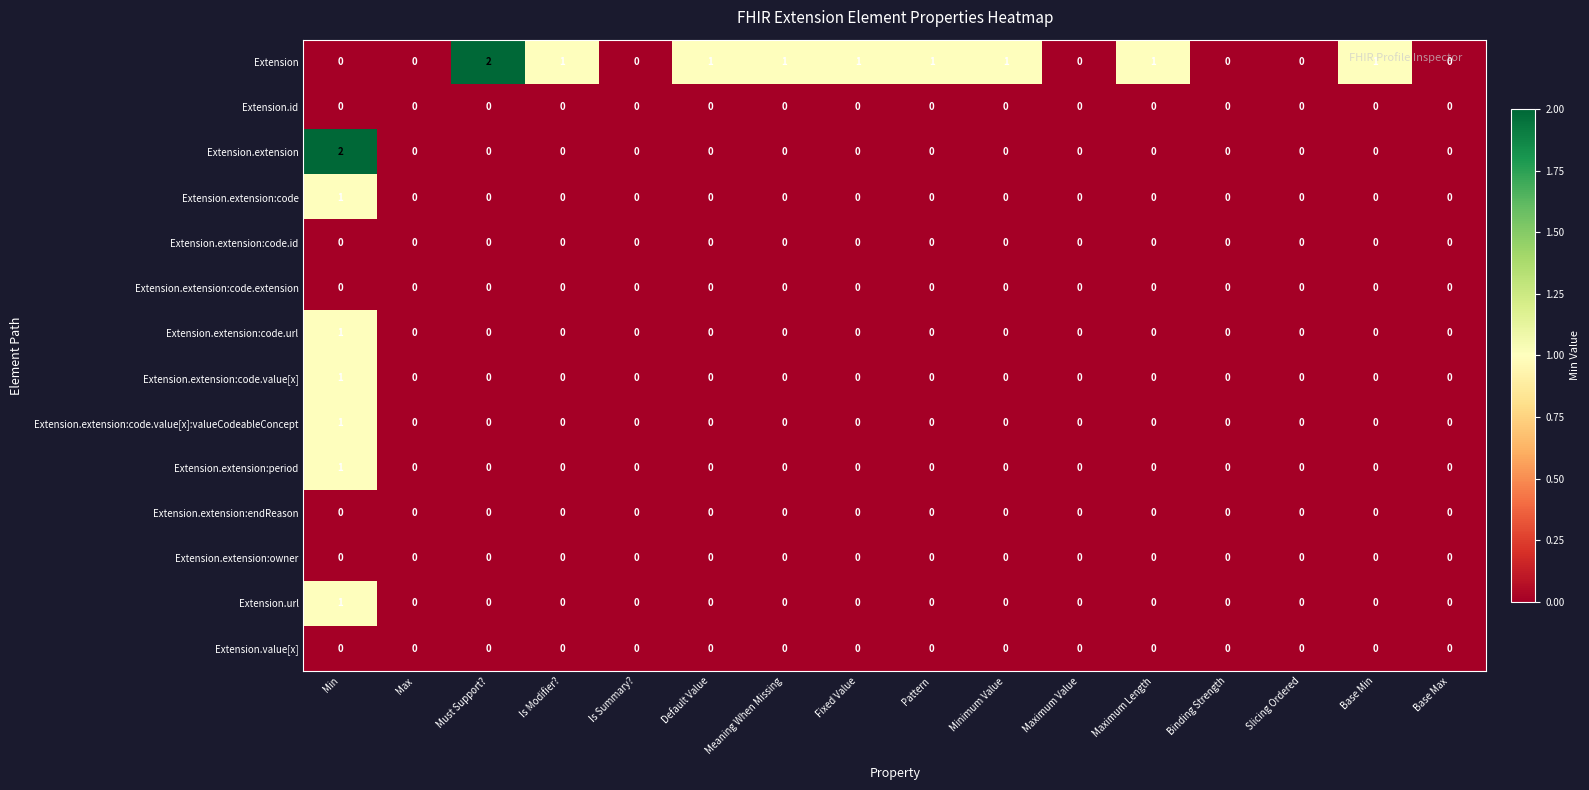

The Extension series shows -1 at Is Summary?. True or false?

False